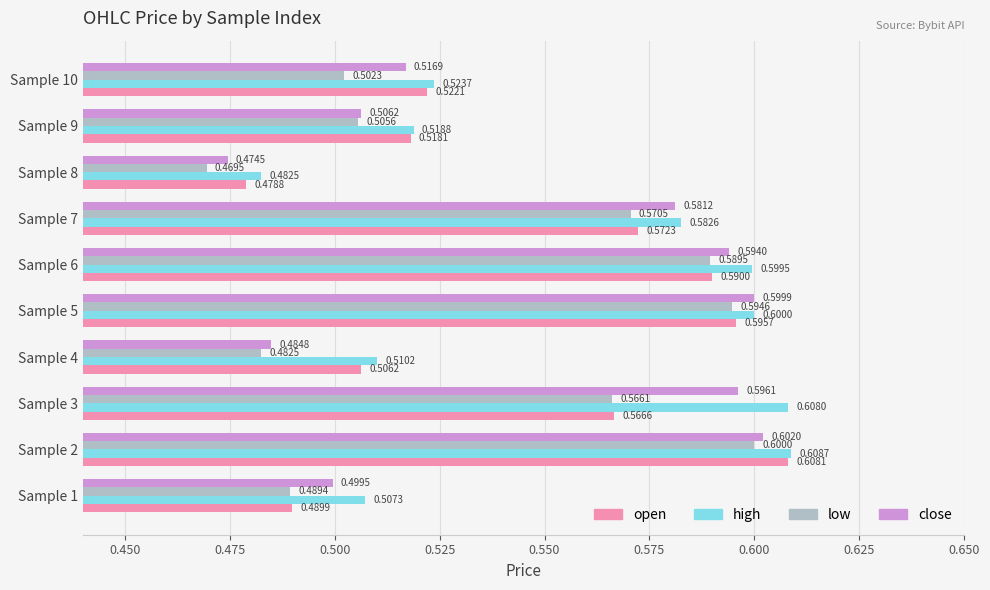

What is the total value across all series at Sample 9?

2.0